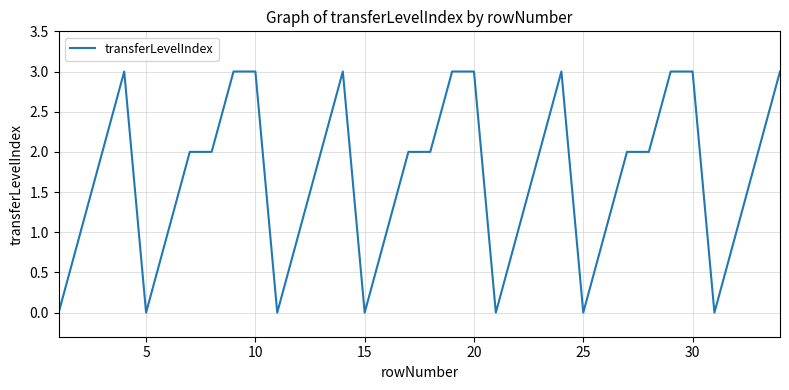

What is the greatest value displayed?

3